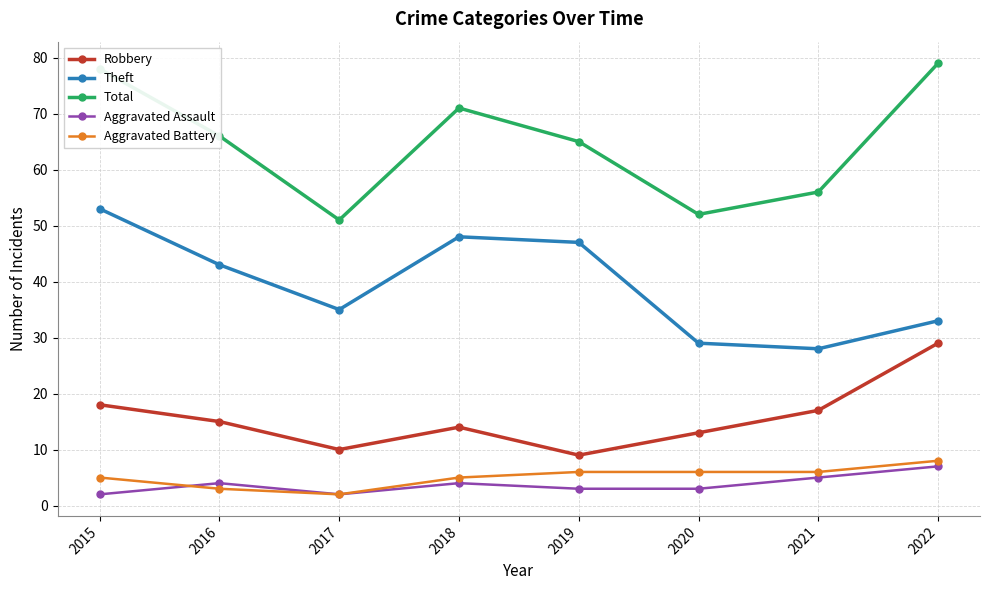

List the labels in order of Total value, largest first.

2022, 2015, 2018, 2016, 2019, 2021, 2020, 2017